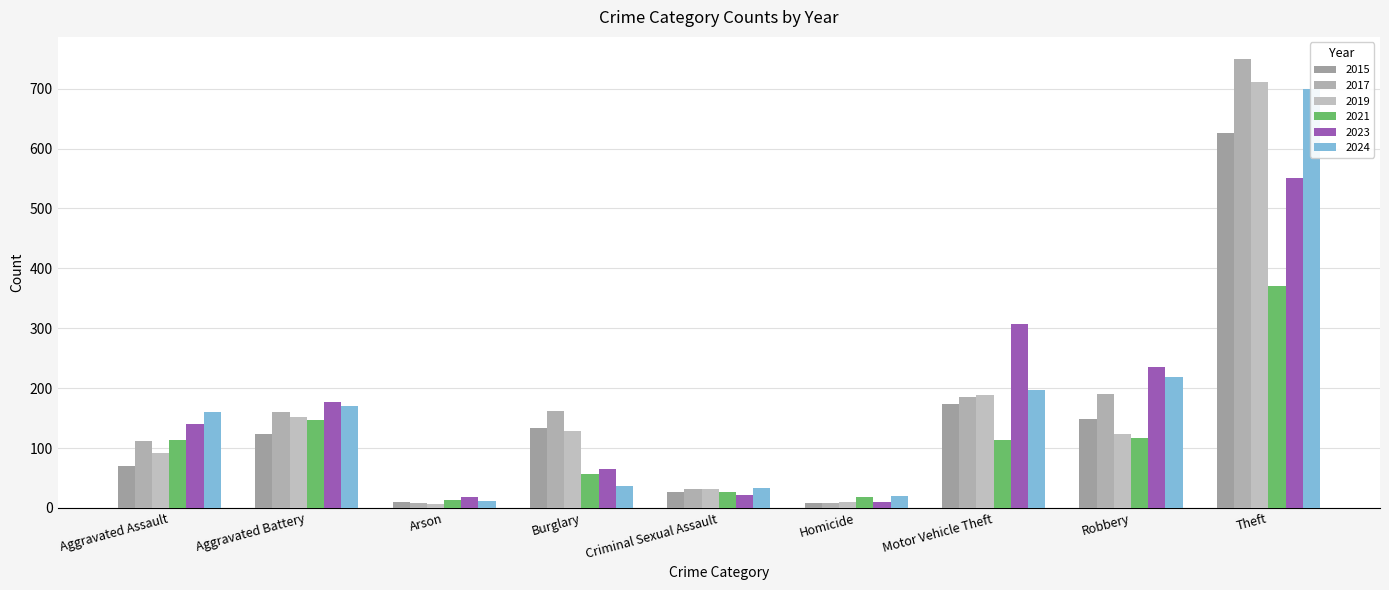

Is it true that 2015 equals 9 at Homicide?

True